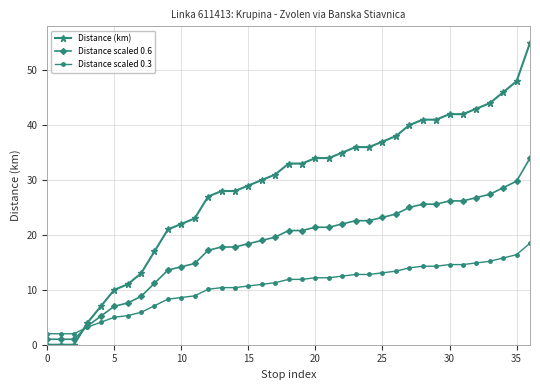

How many intersections are there between Distance scaled 0.6 and Distance (km)?

1